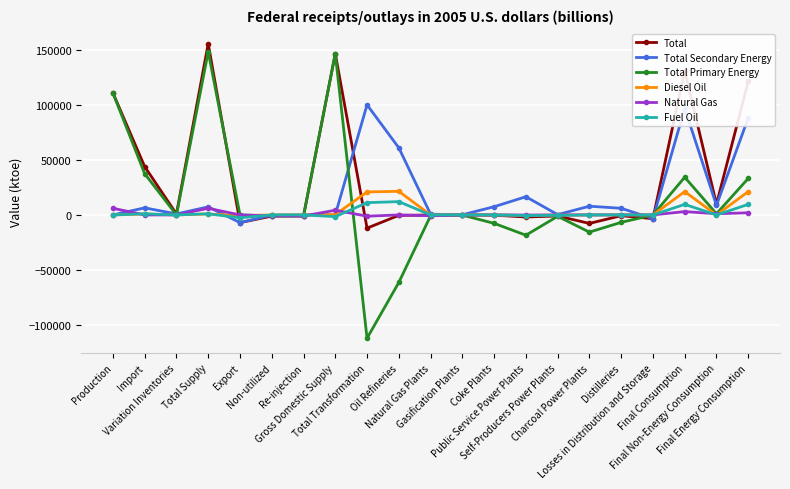

How many lines are shown in the chart?

6